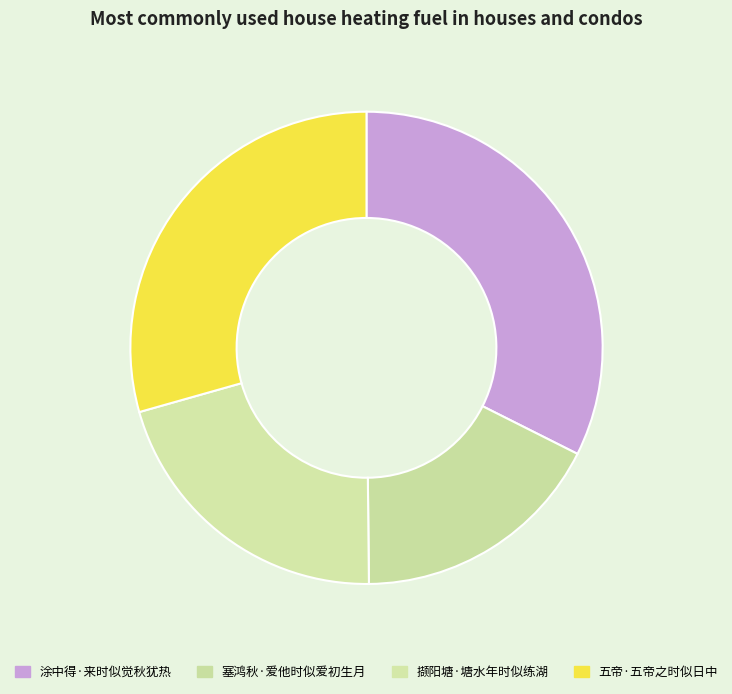

Combined, do 涂中得·来时似觉秋犹热 and 五帝·五帝之时似日中 account for over 50%?

Yes